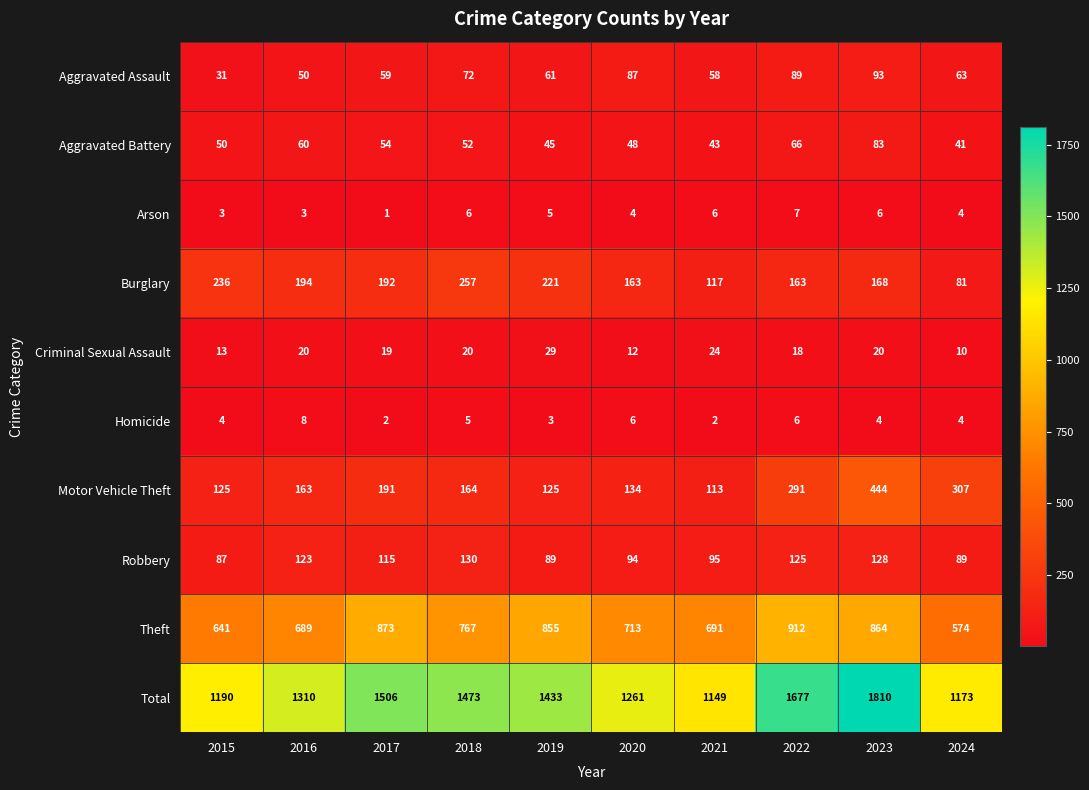

Which series has the largest range (max minus min)?

Total